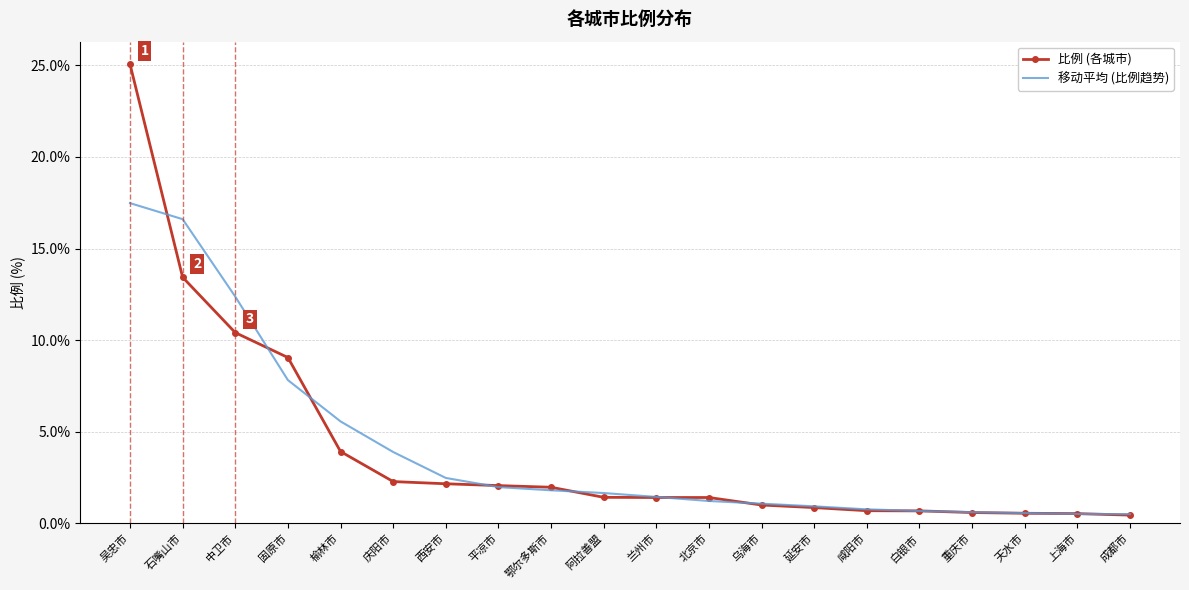

What are all the series names shown in the legend?

比例 (各城市), 移动平均 (比例趋势)